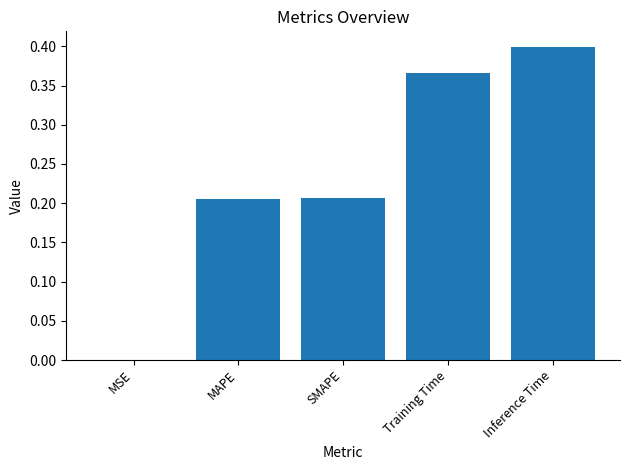

Are the bars grouped side by side (vs. stacked)?

No